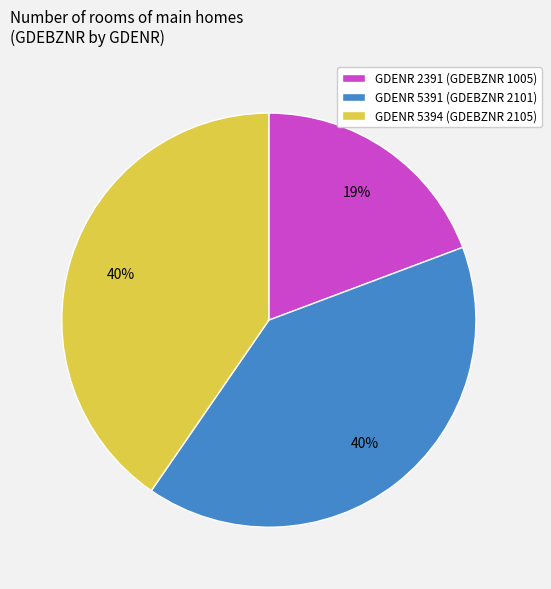

To the nearest percent, what is the average slice percentage?

33%